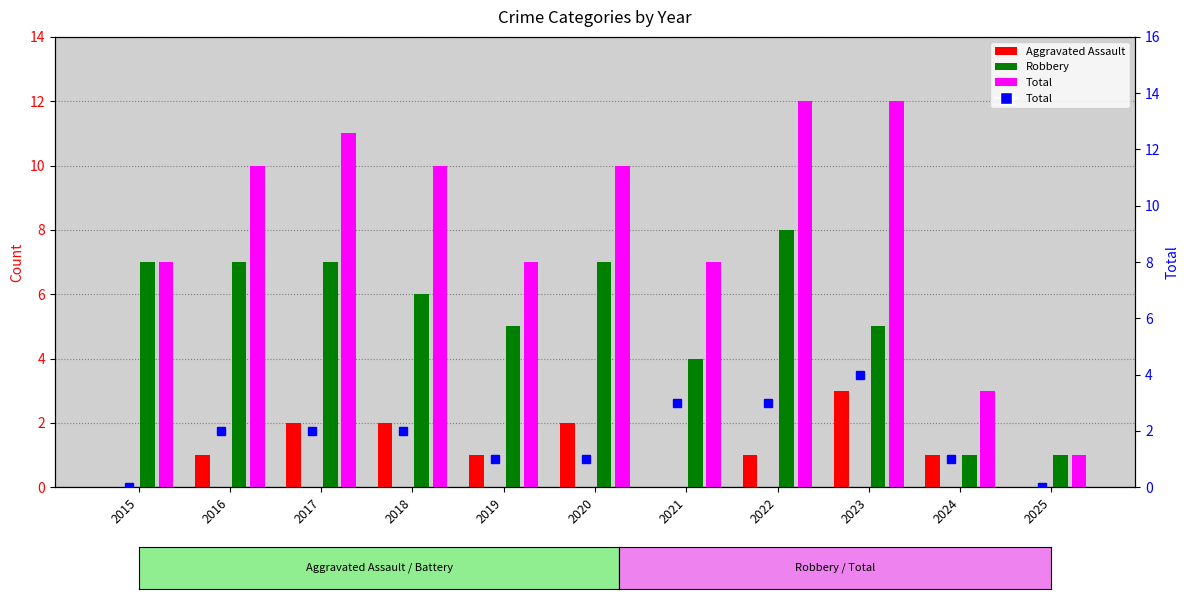

Reading left to right, list all the values displayed in this chart.

Aggravated Assault: 0	1	2	2	1	2	0	1	3	1	0
Robbery: 7	7	7	6	5	7	4	8	5	1	1
Total: 7	10	11	10	7	10	7	12	12	3	1
Aggravated Battery: 0	2	2	2	1	1	3	3	4	1	0